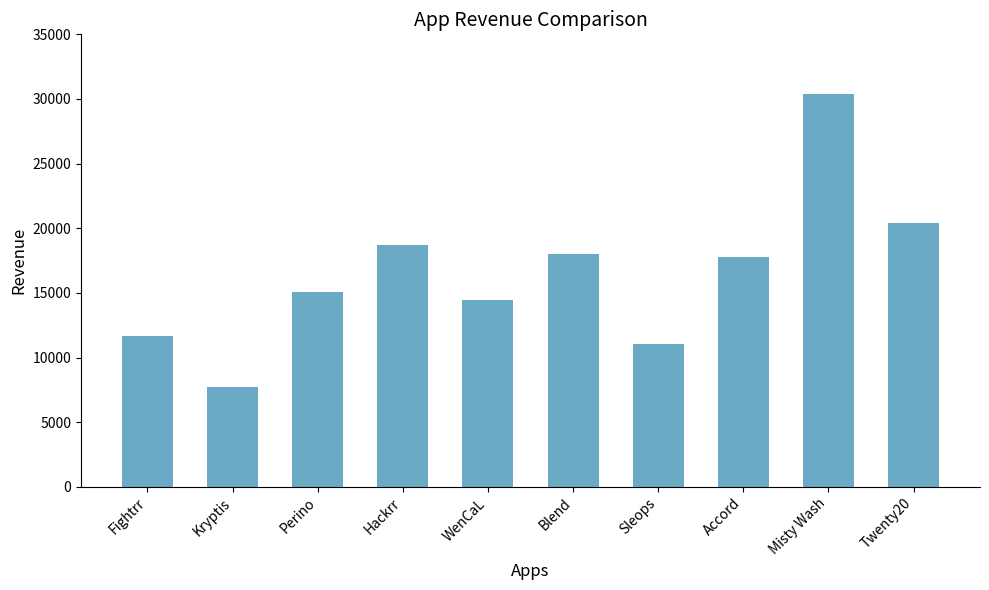

How many values are below 17760?

5